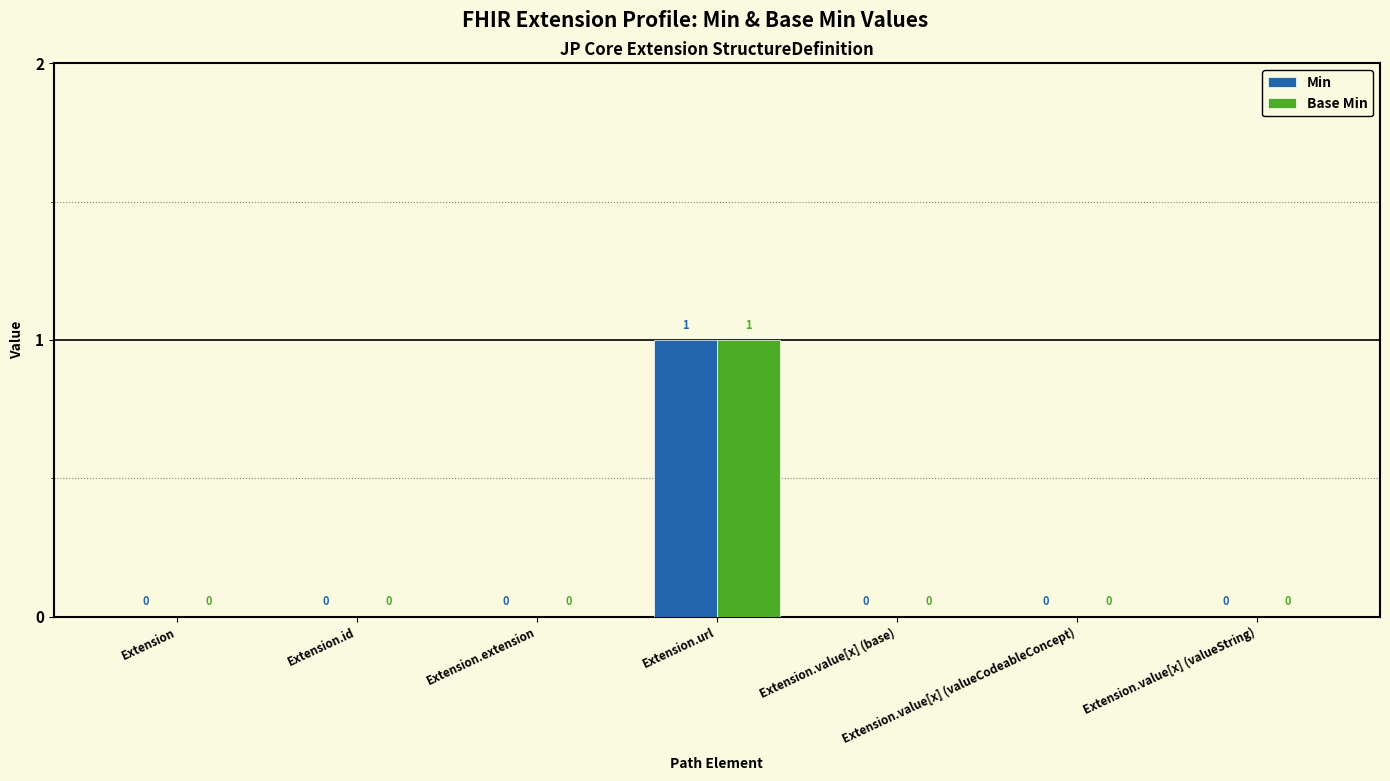

Reading left to right, what are all the values shown in this chart?

Min: Extension=0	Extension.id=0	Extension.extension=0	Extension.url=1	Extension.value[x] (base)=0	Extension.value[x] (valueCodeableConcept)=0	Extension.value[x] (valueString)=0
Base Min: Extension=0	Extension.id=0	Extension.extension=0	Extension.url=1	Extension.value[x] (base)=0	Extension.value[x] (valueCodeableConcept)=0	Extension.value[x] (valueString)=0